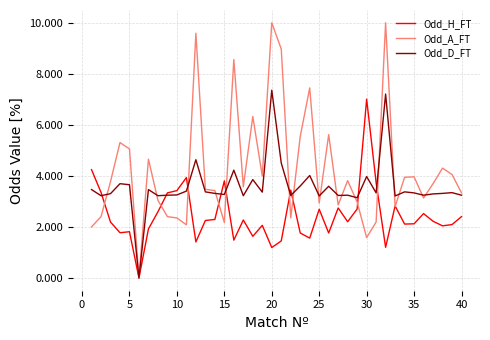

True or false: Odd_D_FT and Odd_A_FT cross at least once.

True